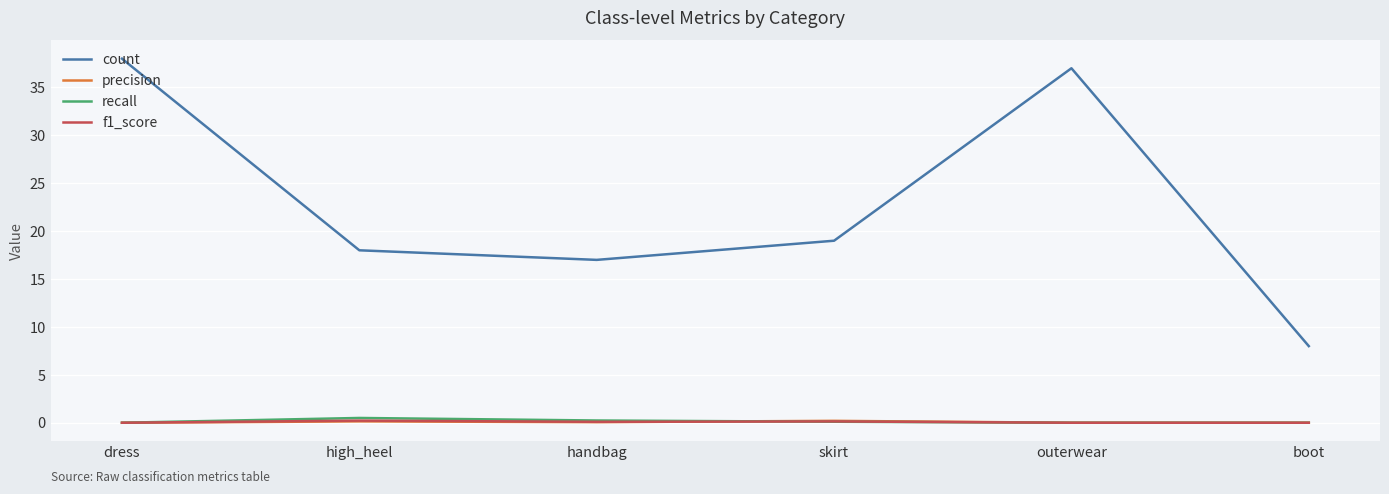

Where is count nearest to the value 23?

skirt